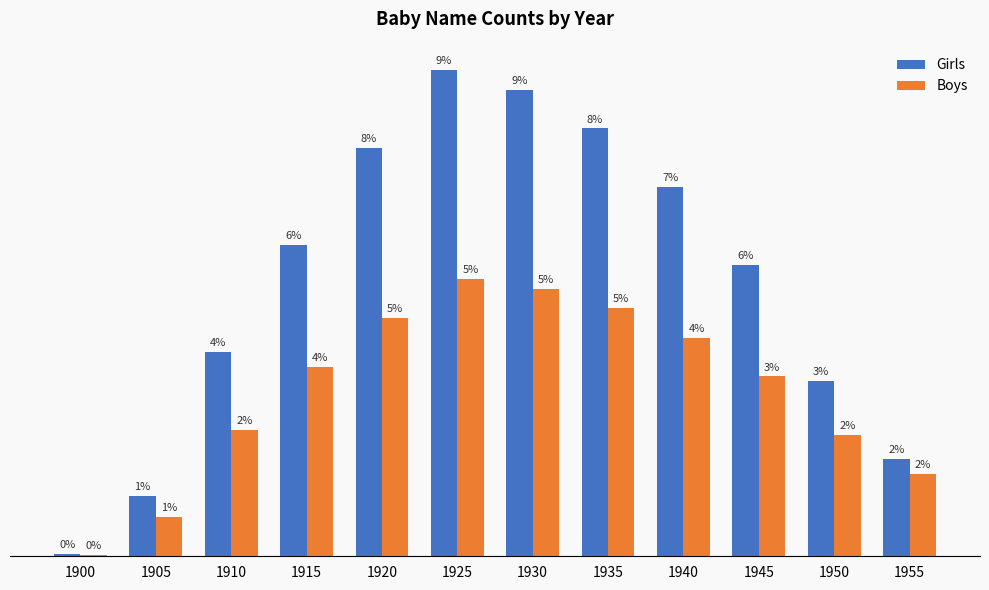

At which category is the sum across all series the highest?

1925